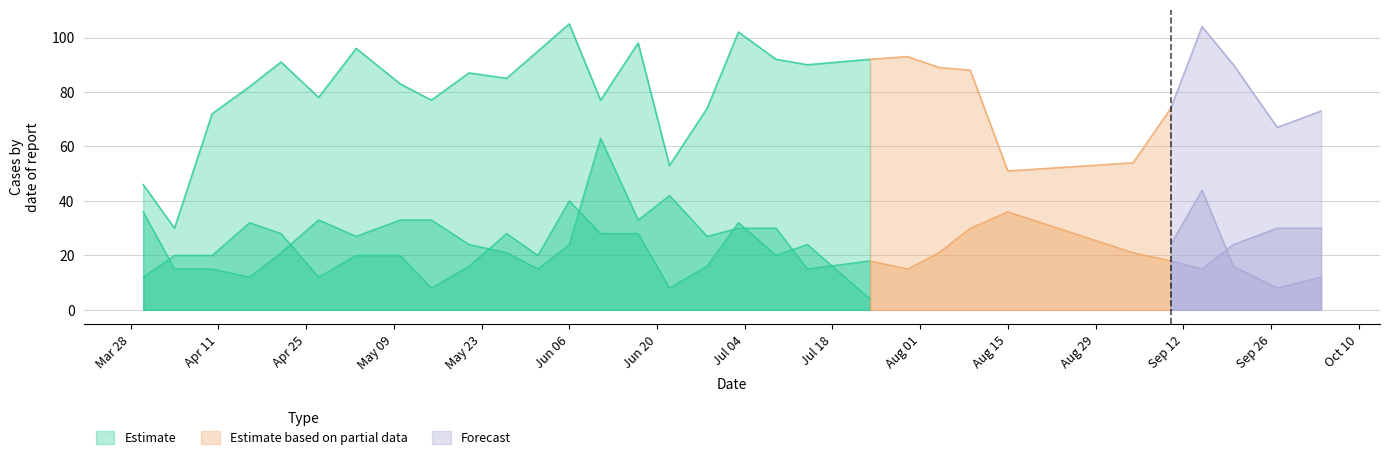

Which has a higher value, 14 or 30?

14